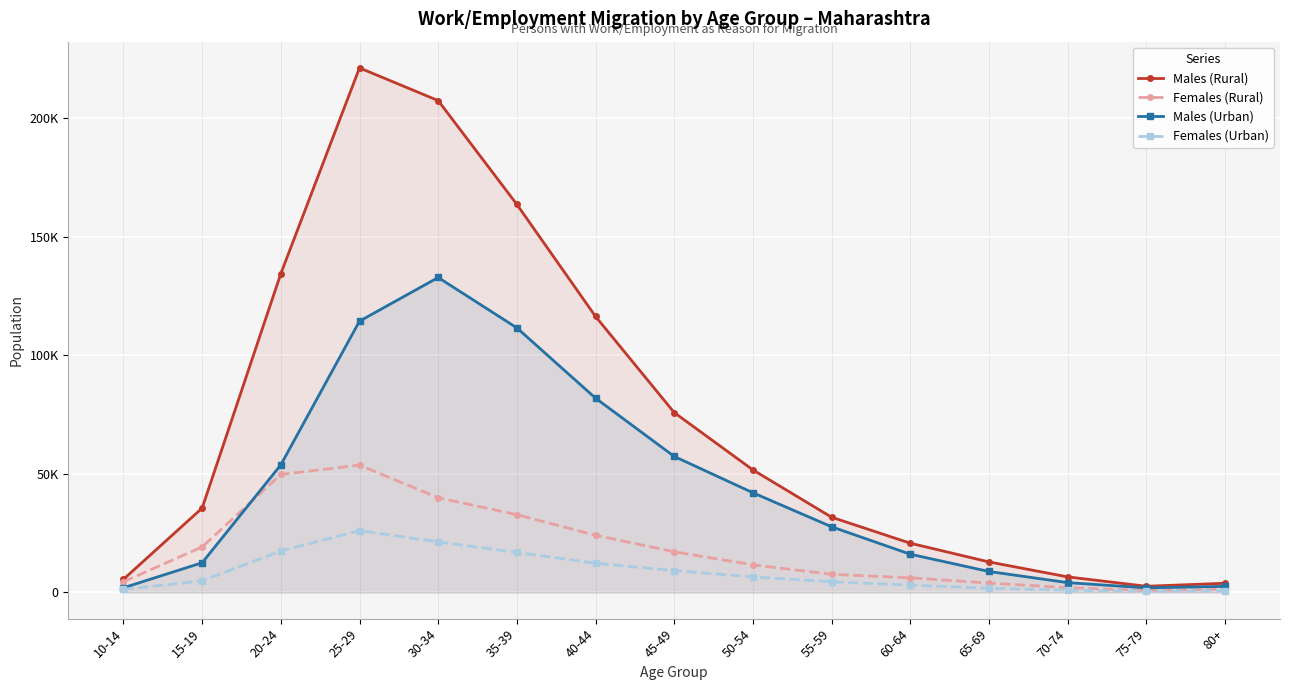

Reading left to right, what are all the values shown in this chart?

Males (Rural): 5533	35584	134518	221308	207514	163710	116431	75891	51698	31733	20770	12864	6563	2593	3859
Females (Rural): 4481	19198	49752	53710	39938	32810	24112	17140	11632	7632	6153	3953	2007	763	1277
Males (Urban): 1964	12520	53826	114453	132872	111619	81966	57379	42052	27697	16123	8832	4135	1907	2559
Females (Urban): 1286	4890	17478	26062	21335	16872	12323	9184	6530	4479	3092	1733	933	469	683